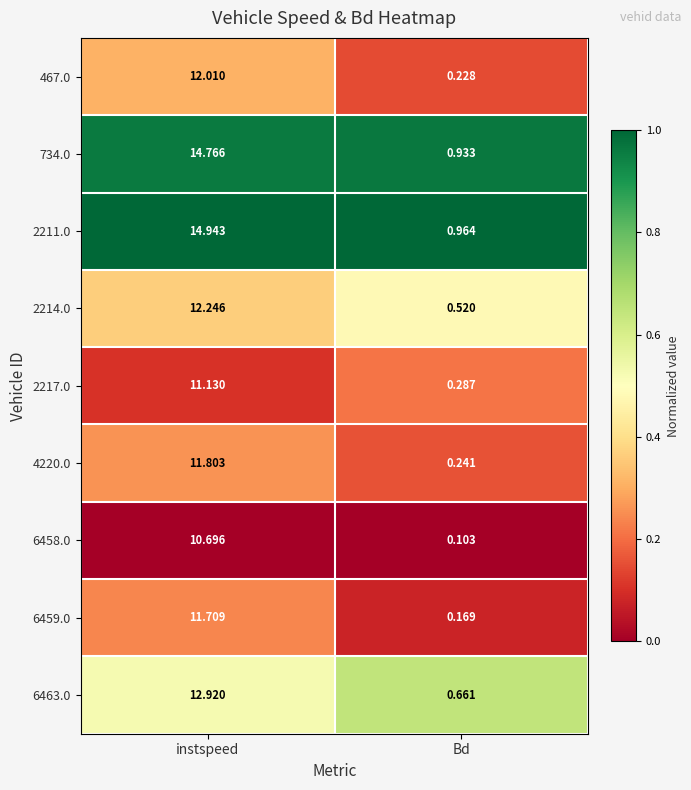

Is the value of 467.0 at instspeed greater than the value of 2214.0 at instspeed?

No